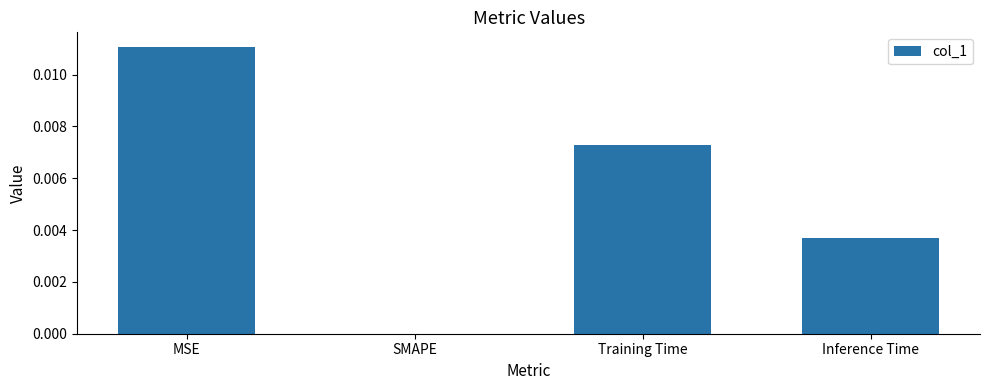

Where is the data nearest to the value 0?

SMAPE